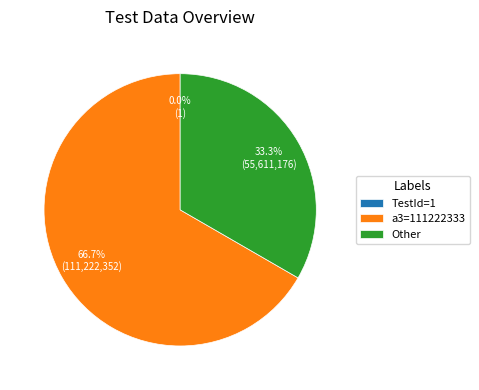

How many segments does this pie chart have?

3